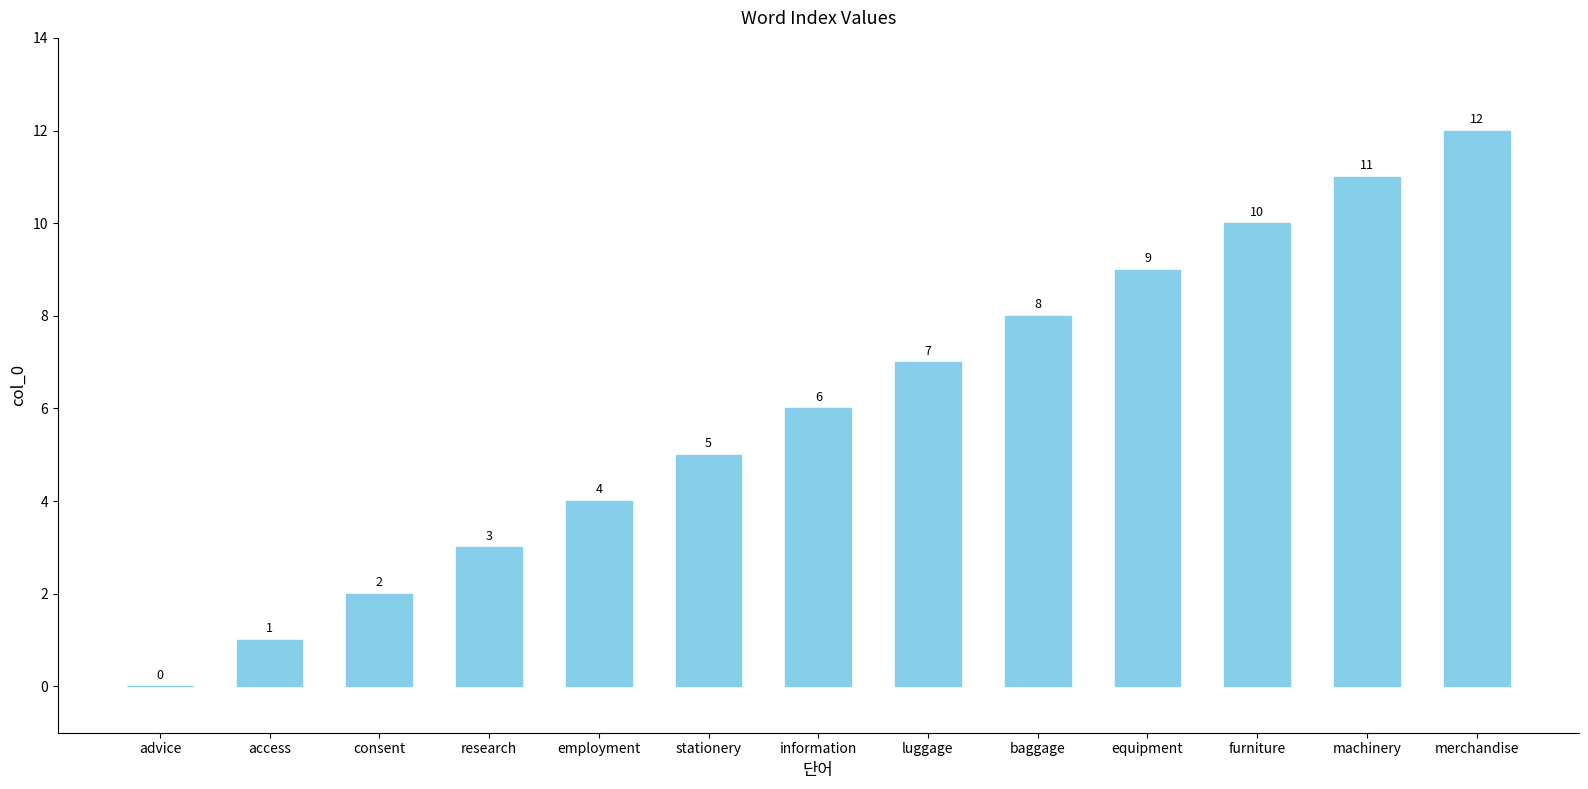

At which label is the value closest to 6?

information